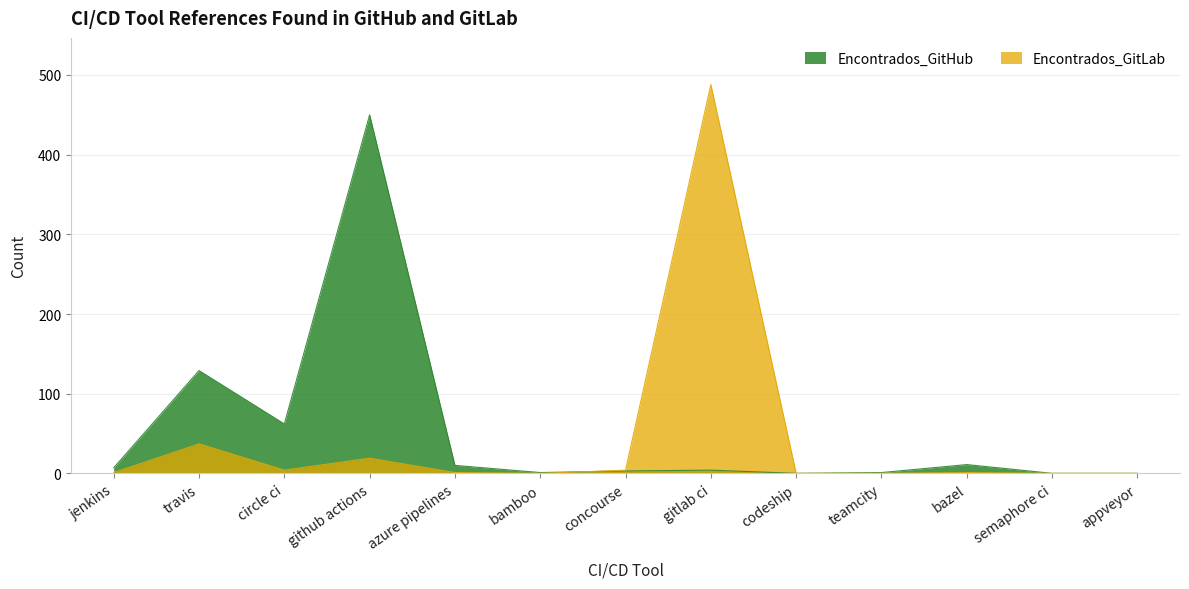

Is it true that Encontrados_GitLab equals 235 at gitlab ci?

False